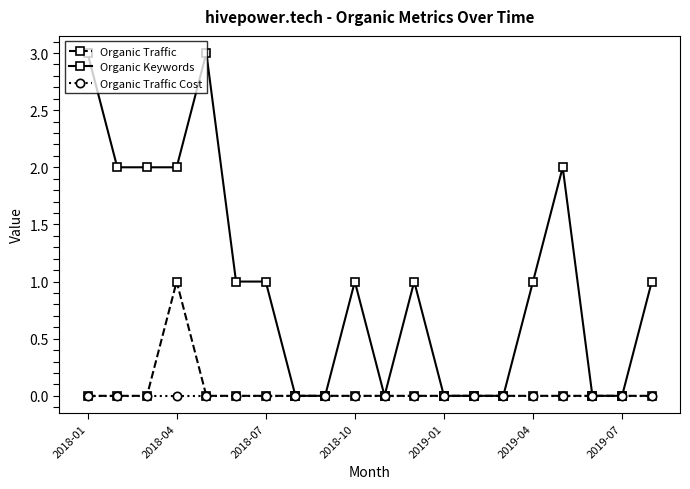

List the series in order of their peak value, lowest first.

Organic Traffic Cost, Organic Traffic, Organic Keywords